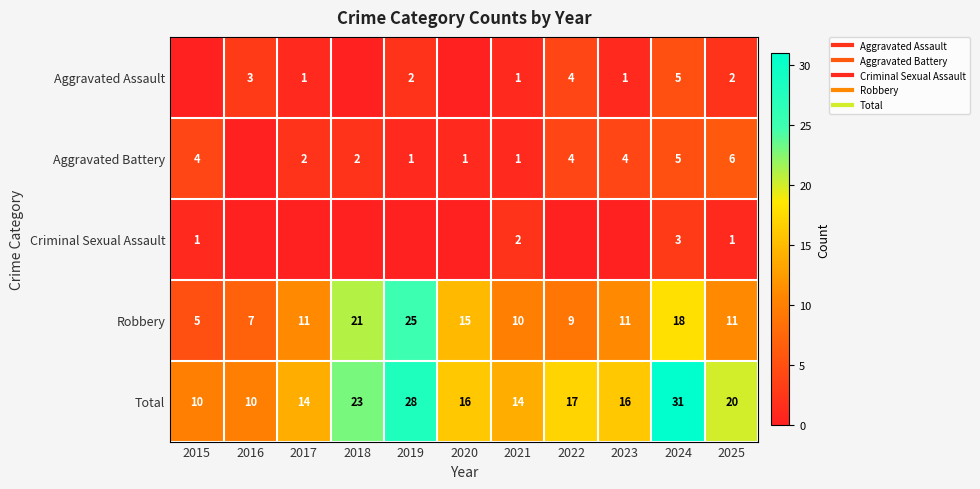

Count the number of data series in this chart.

5